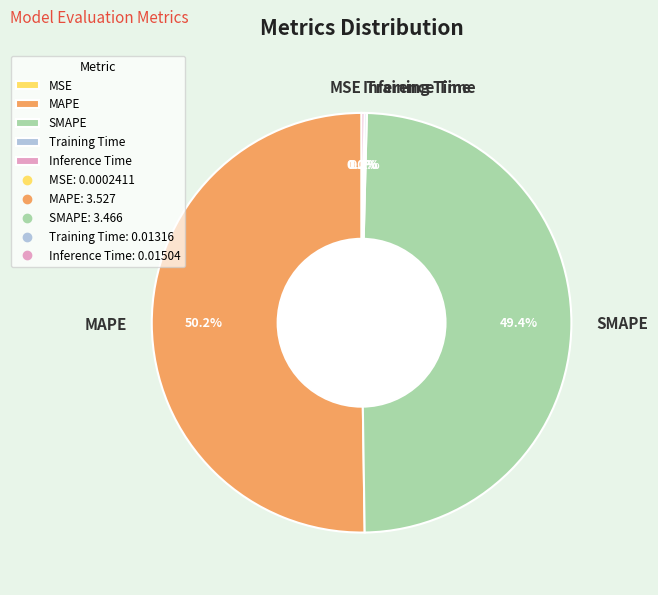

What percentage is NOT represented by MAPE?

49.8%